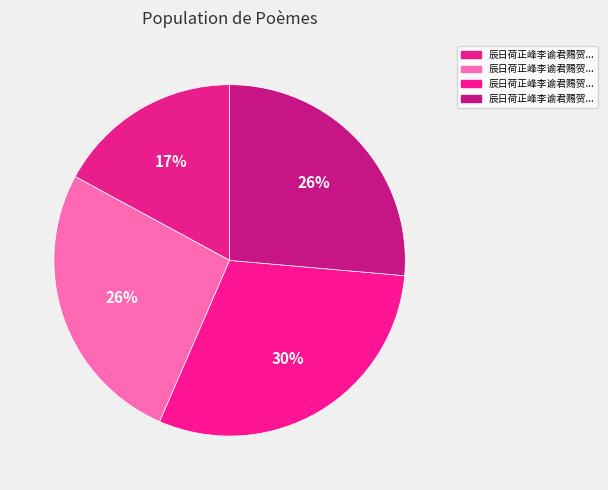

Count the number of slices in the pie.

4